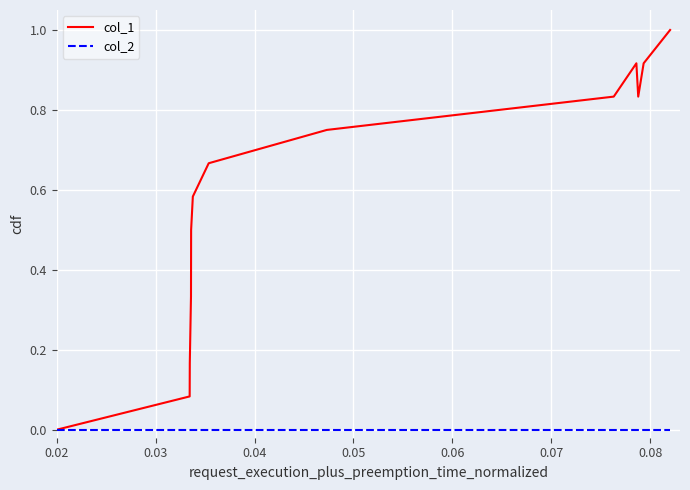

What is the greatest value displayed?

1.0